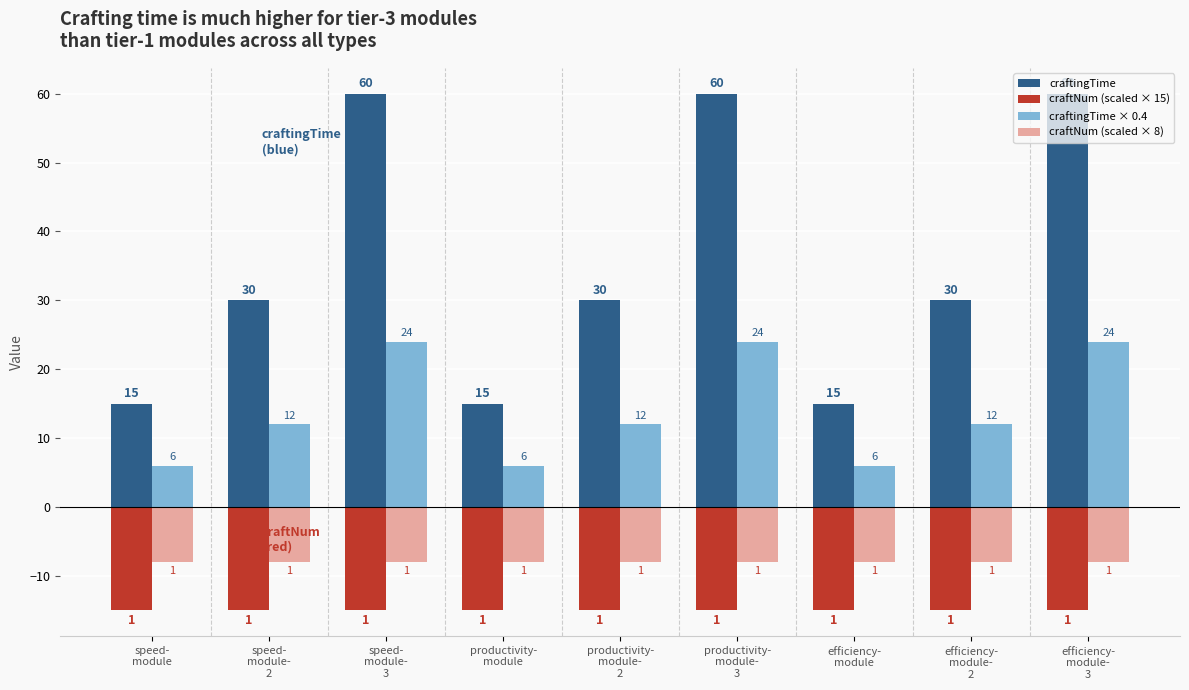

Is it true that craftingTime equals 9 at speed-
module-
2?

False